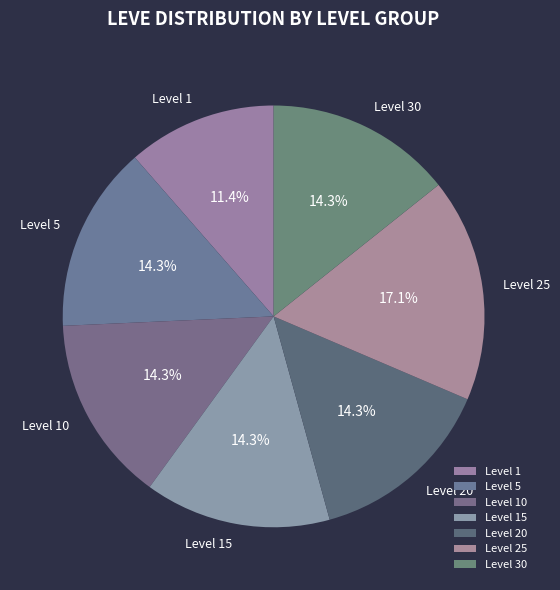

What portion of the pie excludes Level 25?

82.9%